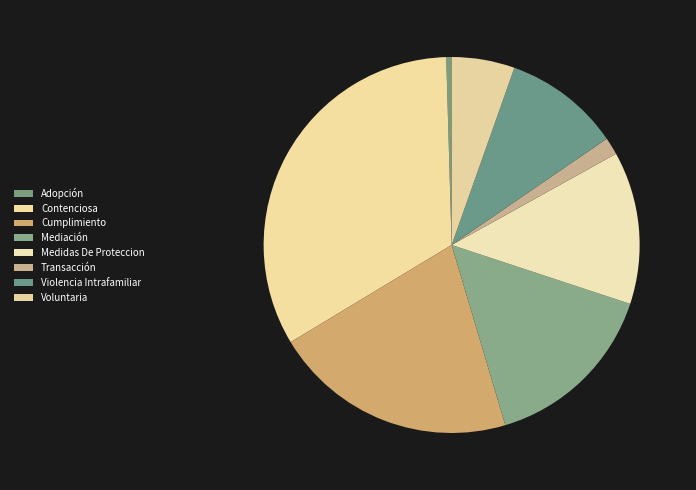

Count the number of slices in the pie.

8